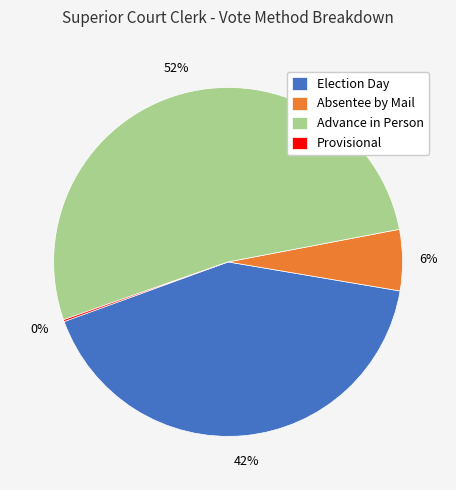

To the nearest percent, what portion does Election Day represent?

42%